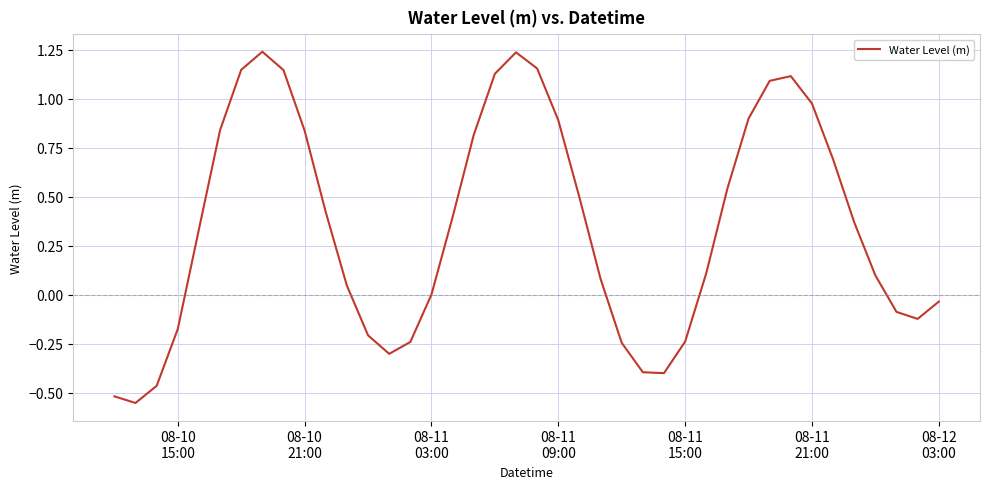

Reading left to right, extract all data points from this chart.

-0.5	-0.6	-0.5	-0.2	0.3	0.8	1.1	1.2	1.1	0.8	0.4	0.0	-0.2	-0.3	-0.2	0.0	0.4	0.8	1.1	1.2	1.2	0.9	0.5	0.1	-0.2	-0.4	-0.4	-0.2	0.1	0.5	0.9	1.1	1.1	1.0	0.7	0.4	0.1	-0.1	-0.1	-0.0